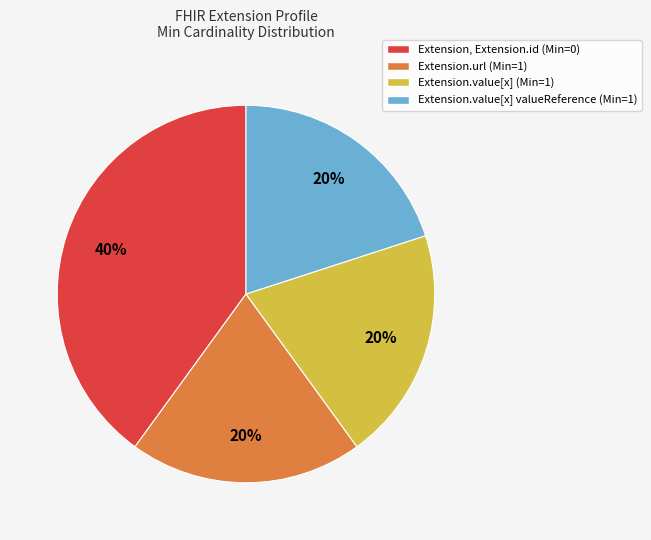

Which category has the biggest portion of the pie?

Extension, Extension.id (Min=0)